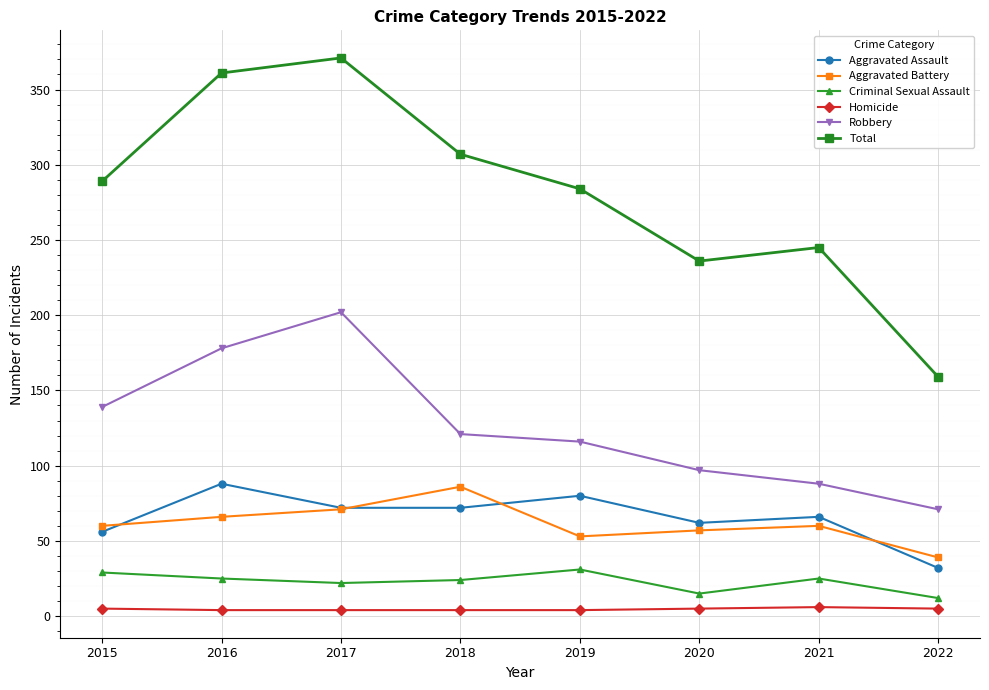

The Criminal Sexual Assault series shows 11 at 2016. True or false?

False